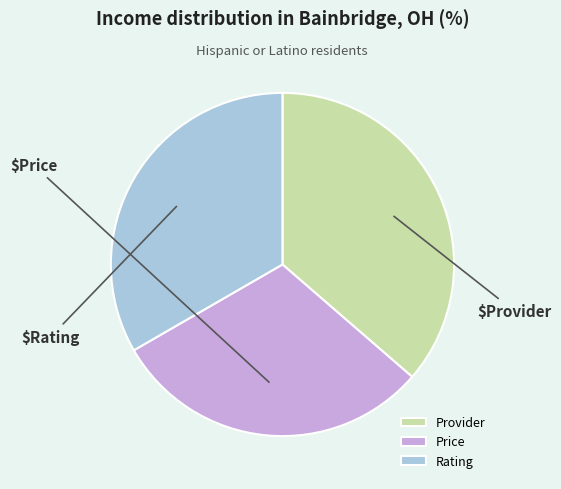

What is the largest slice in the pie chart?

Provider